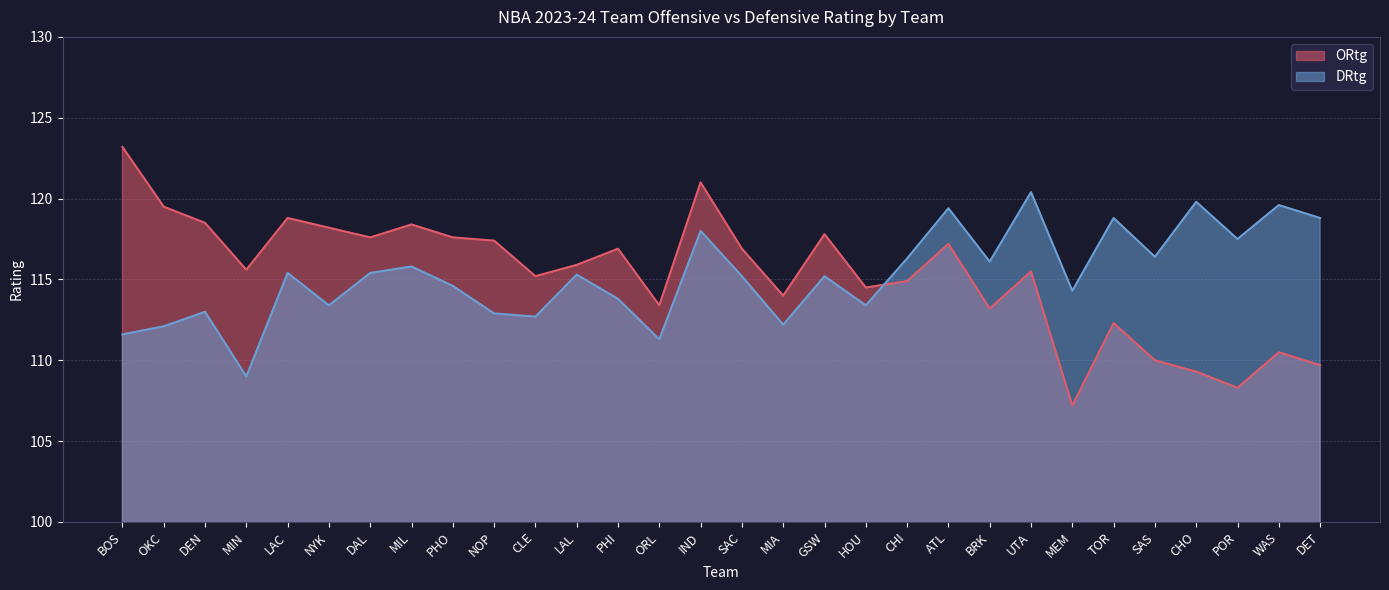

Where does the ORtg series first go above 115?

BOS